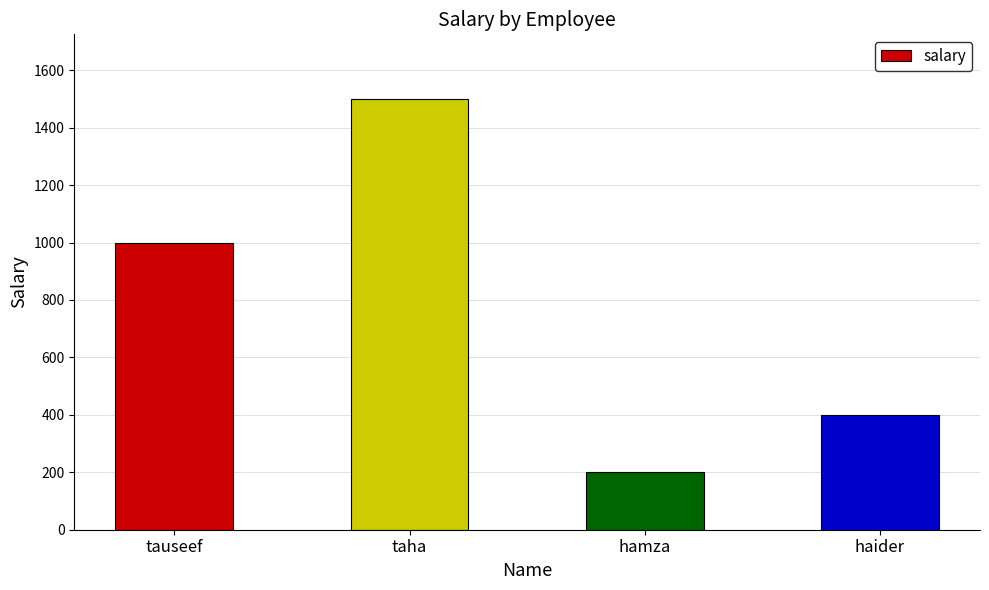

Are the bars grouped side by side (vs. stacked)?

No